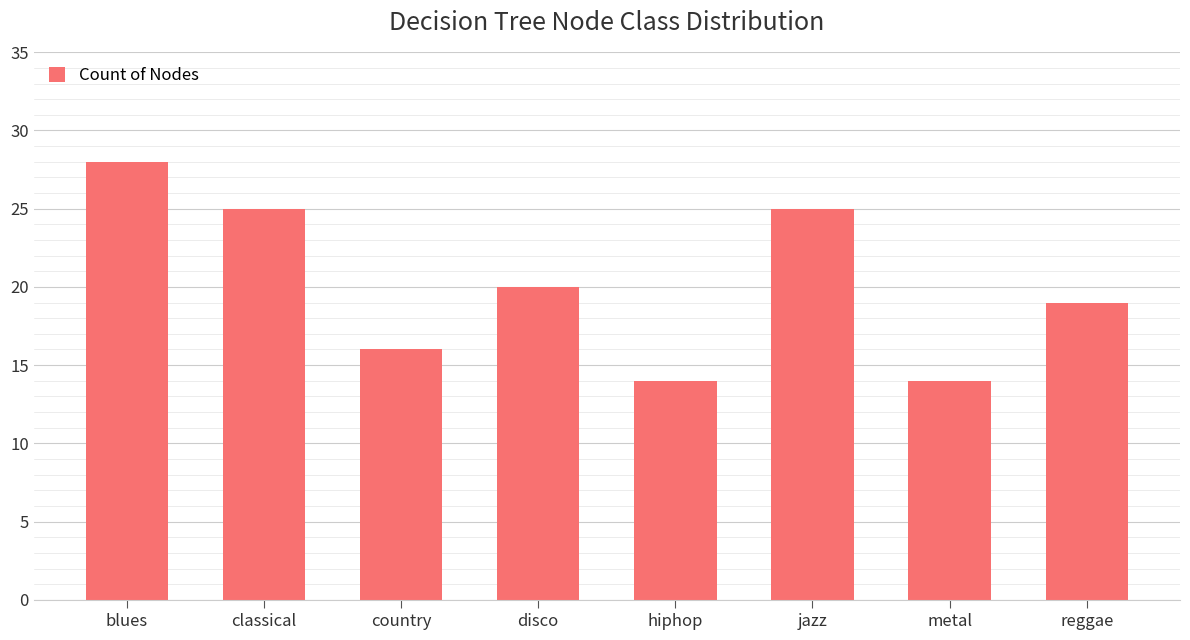

What is the ratio of the value at hiphop to the value at classical?

0.6